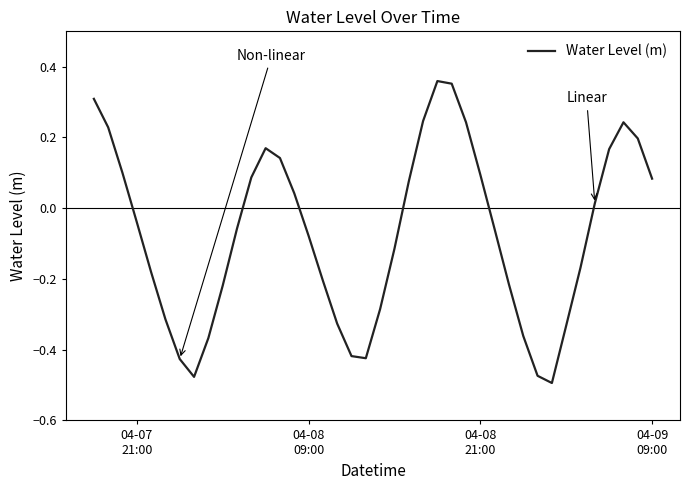

What is the difference between the maximum and second lowest values?

0.8